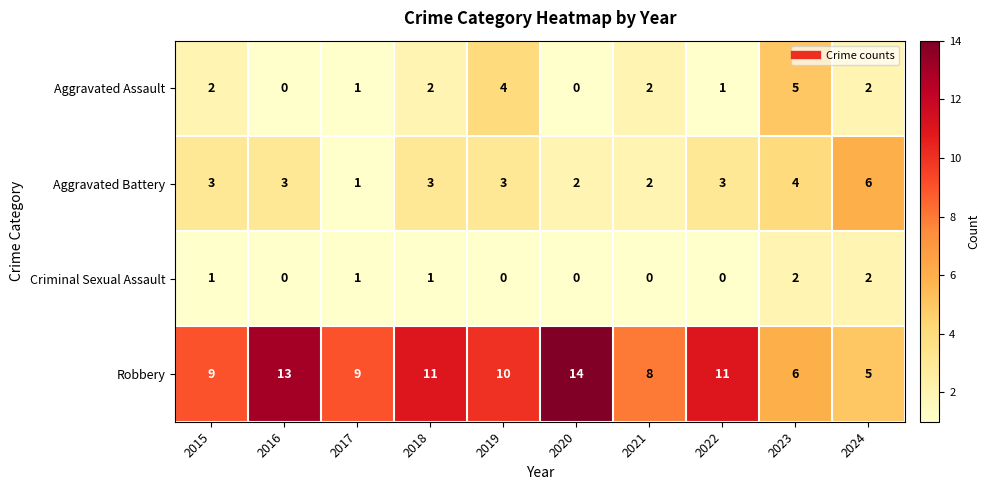

Rank the series by their maximum value, from highest to lowest.

Robbery, Aggravated Battery, Aggravated Assault, Criminal Sexual Assault